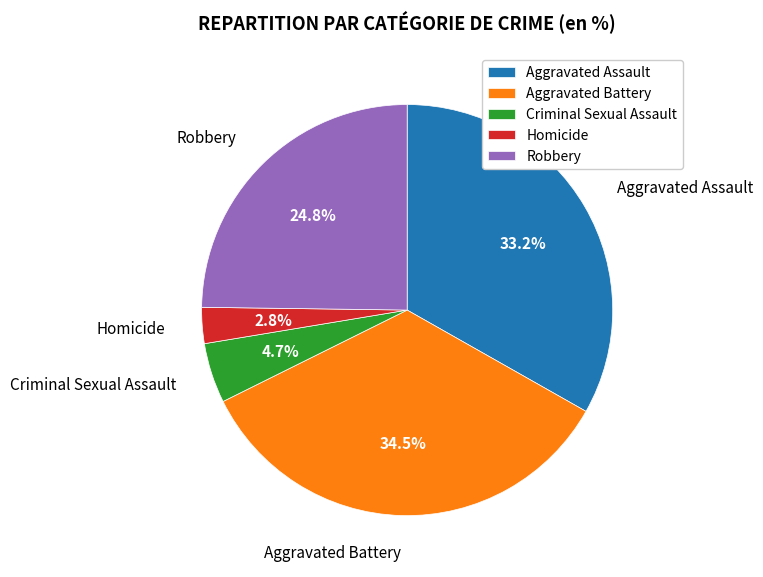

Which category has the smallest portion of the pie?

Homicide